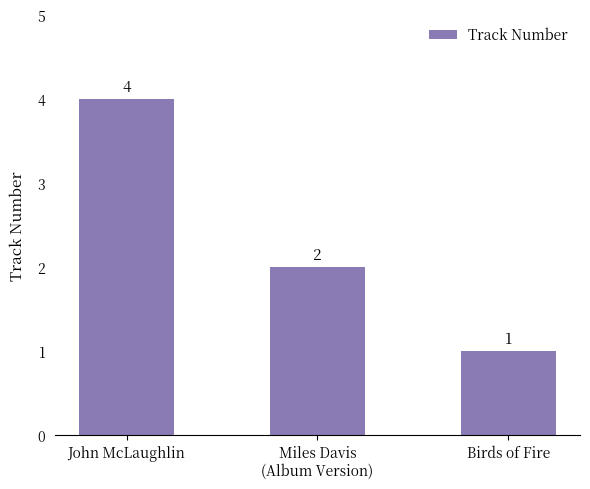

Which category has the highest value across all series?

John McLaughlin